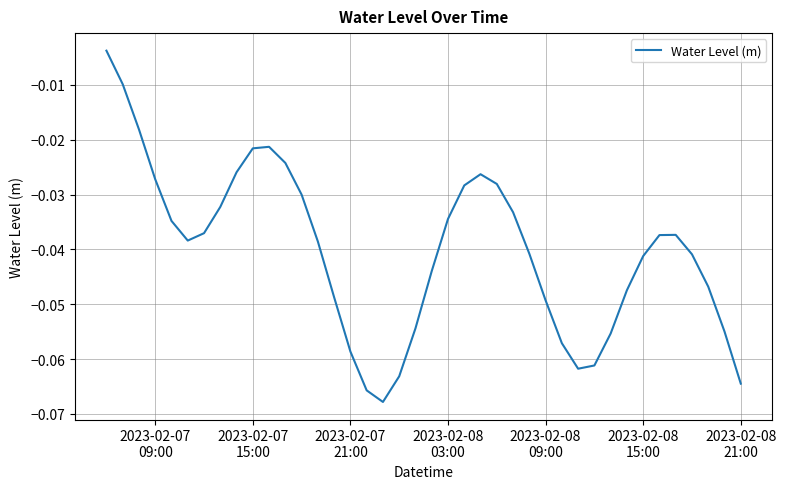

How many lines are shown in the chart?

1